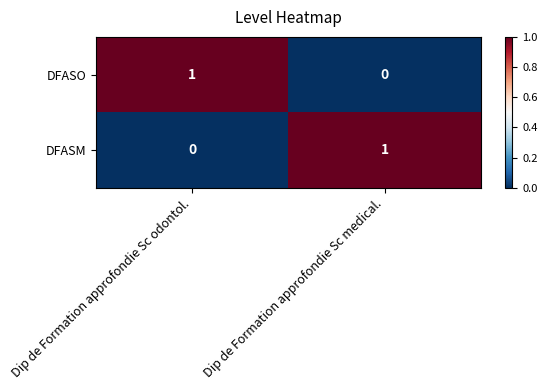

Rank the series at Dip de Formation approfondie Sc odontol. from lowest to highest value.

DFASM, DFASO